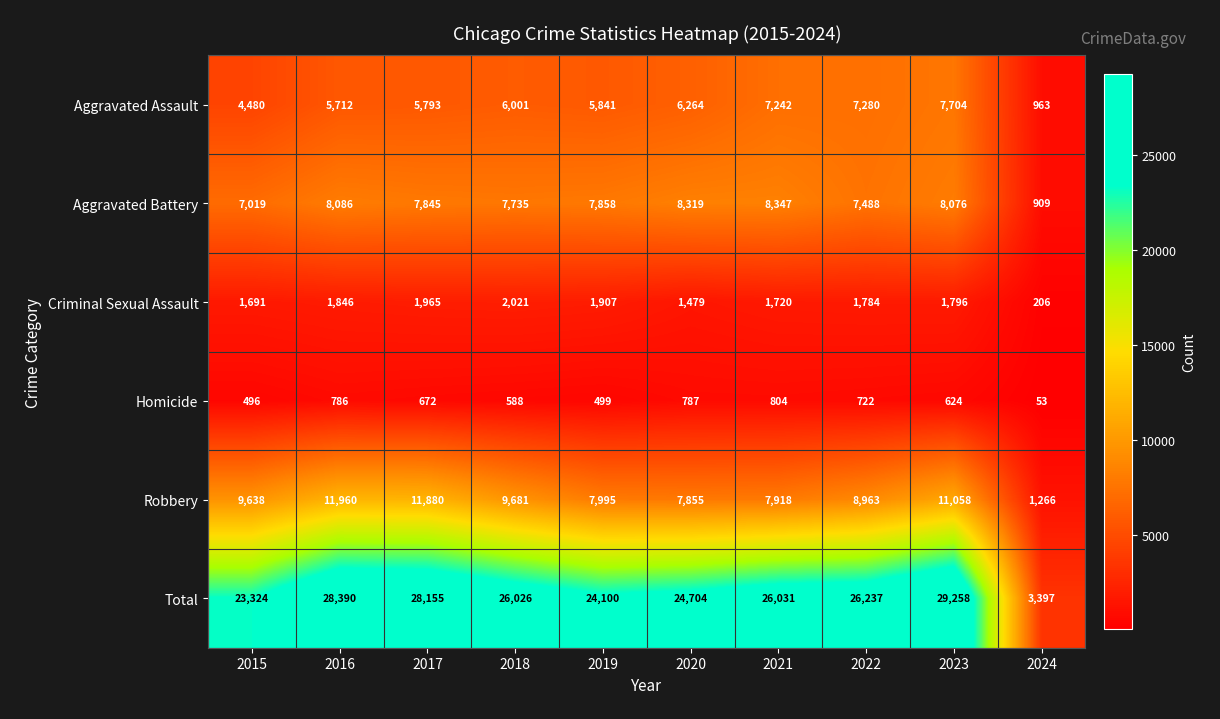

The Total series shows 23324 at 2015. True or false?

True